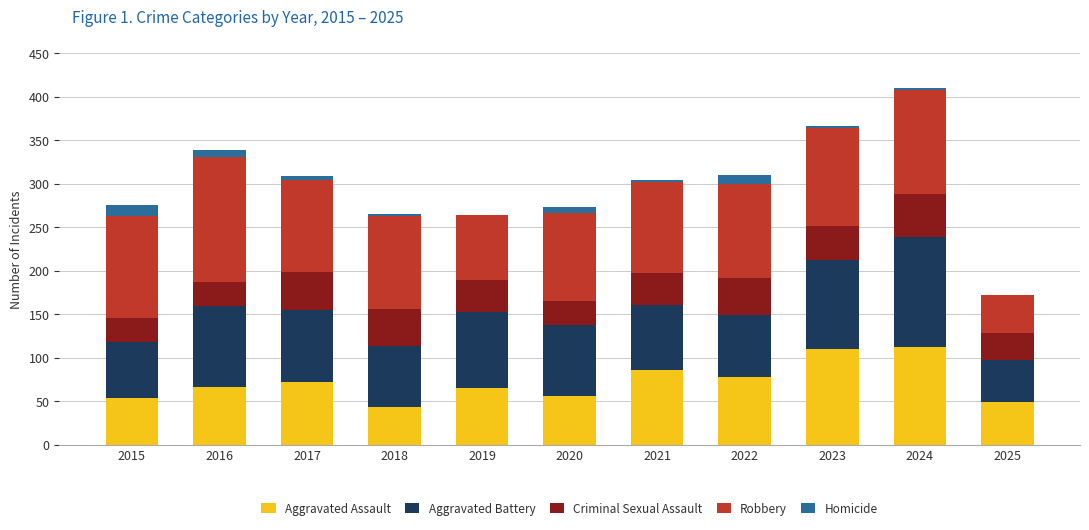

The Aggravated Assault series shows 158 at 2023. True or false?

False